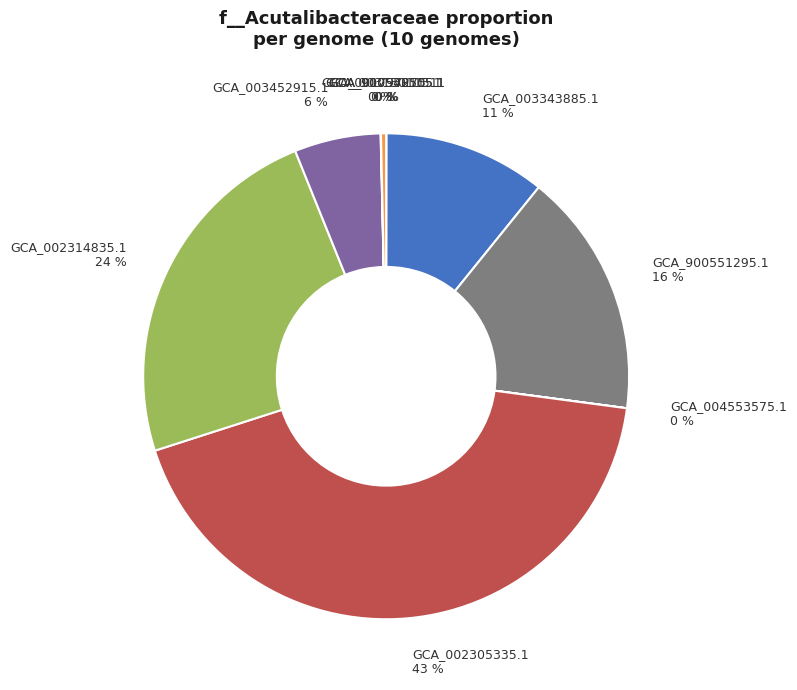

To the nearest percent, what is the average slice percentage?

10%